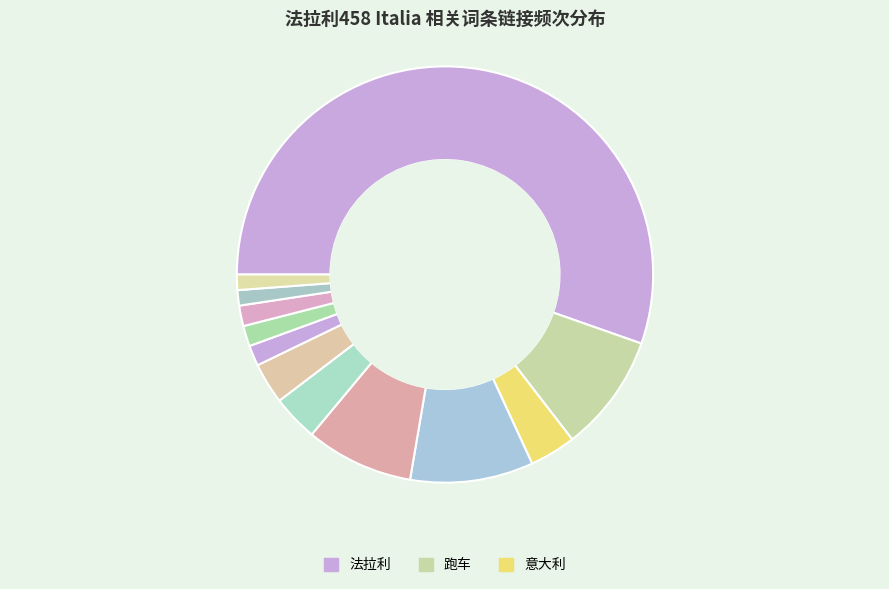

How many segments does this pie chart have?

12